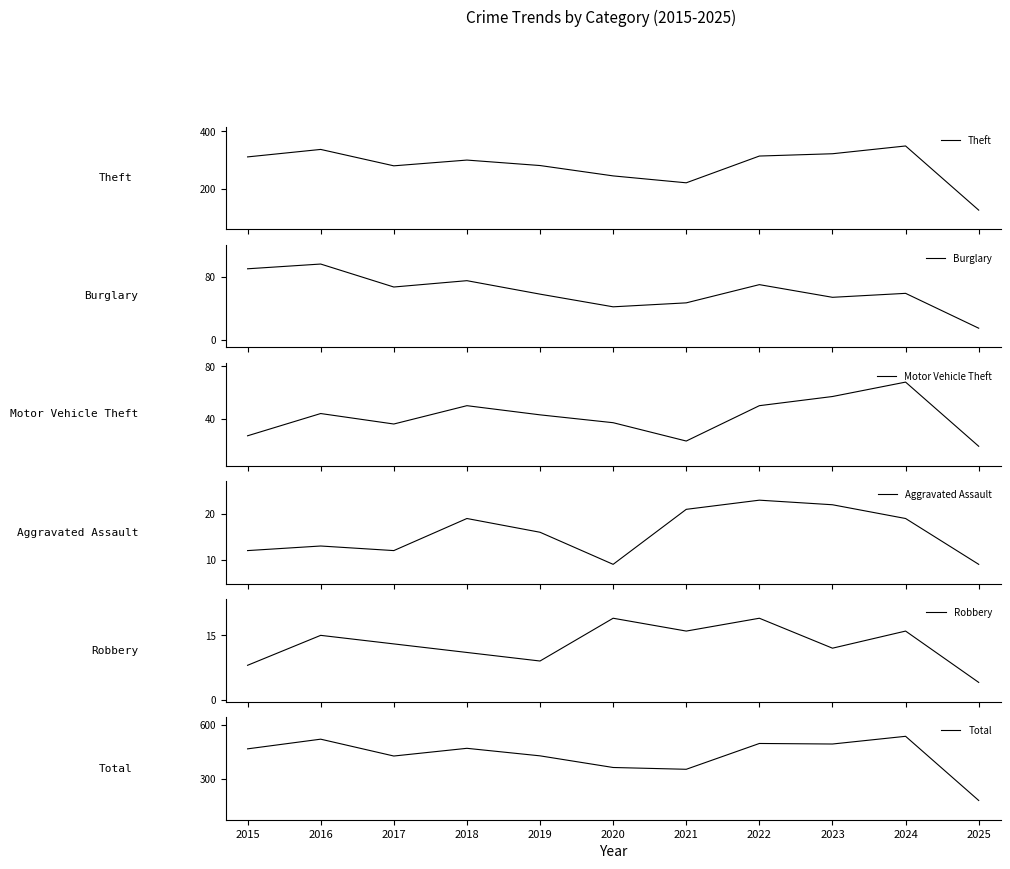

Where does the Burglary series first go above 59?

2015